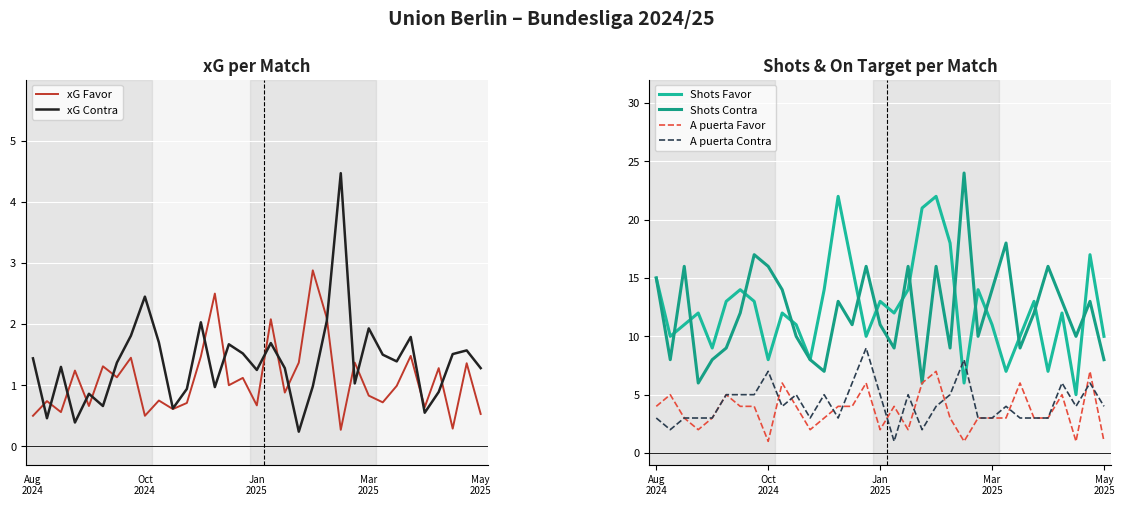

Which series has the widest spread of values?

Shots Contra